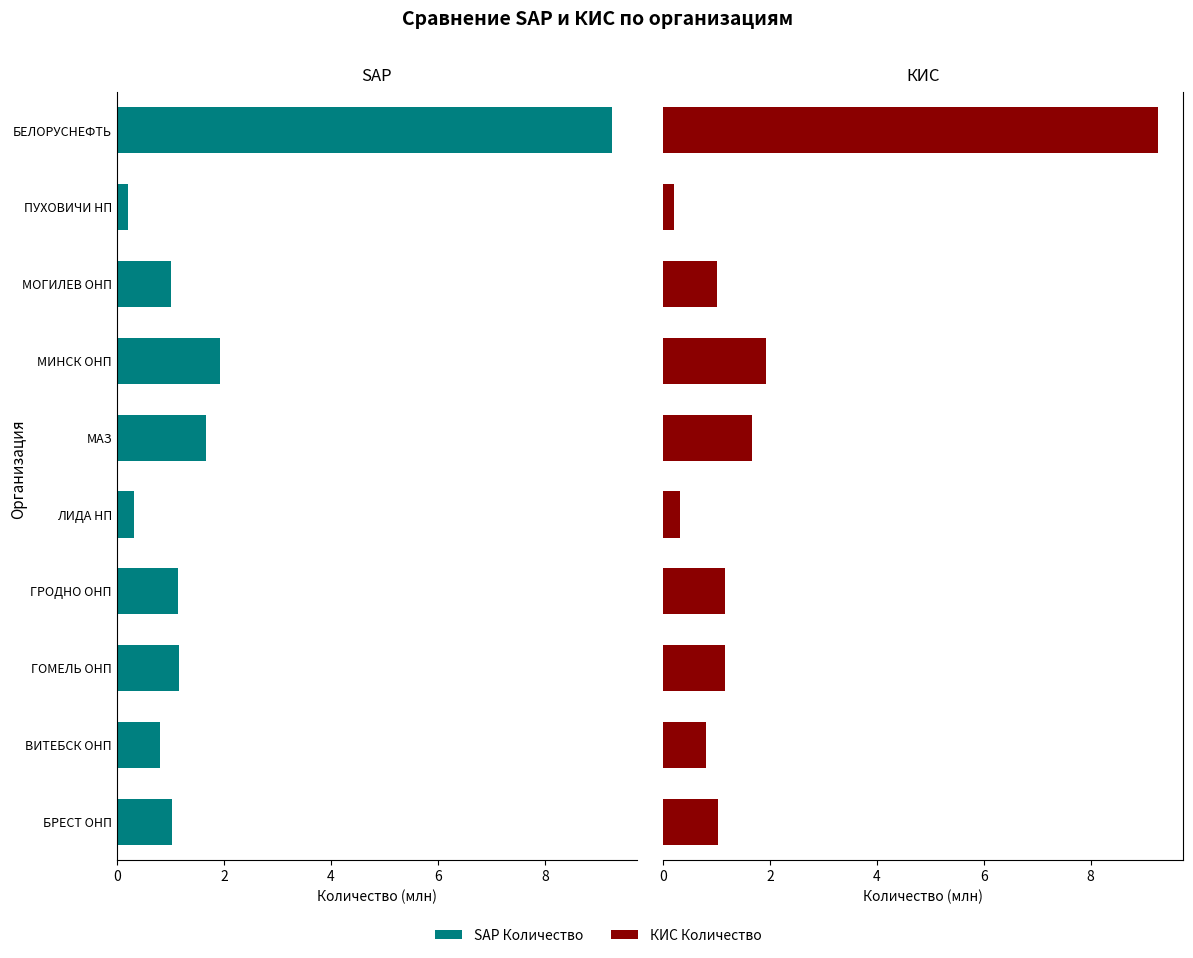

Count the number of categories in the chart.

10